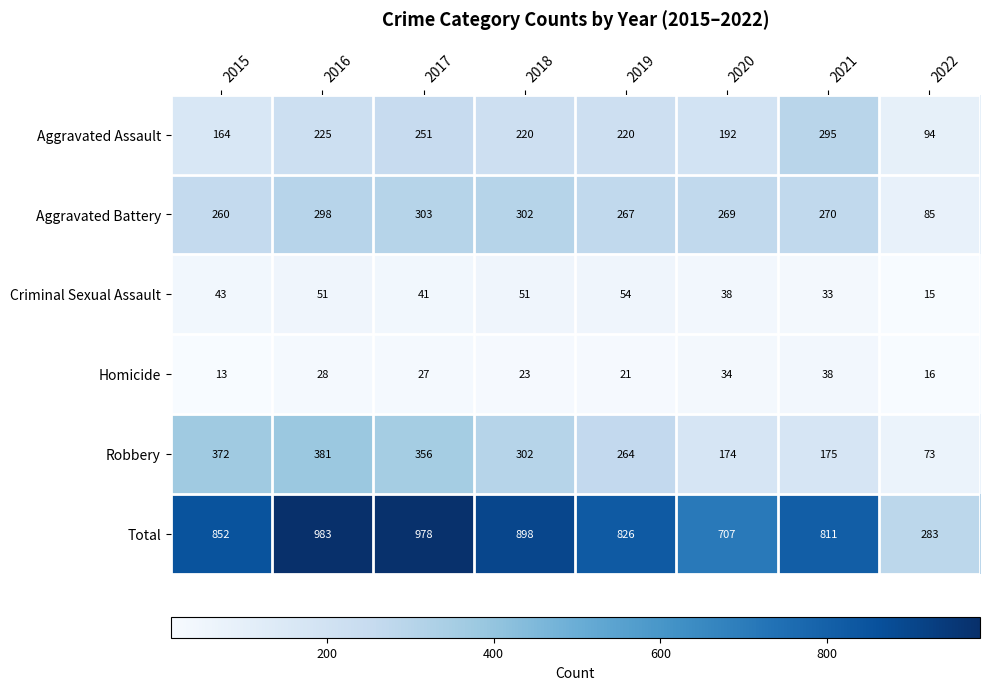

Which category has the lowest value across all series?

2015